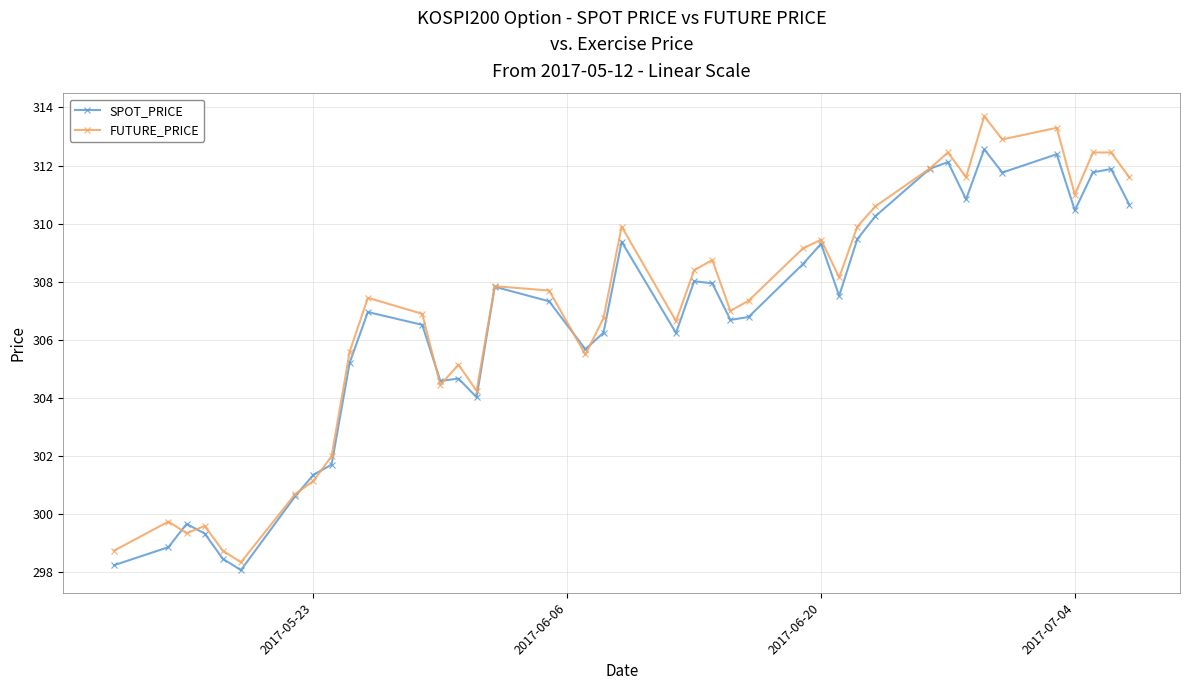

After their last crossing, which series has the higher values: FUTURE_PRICE or SPOT_PRICE?

FUTURE_PRICE